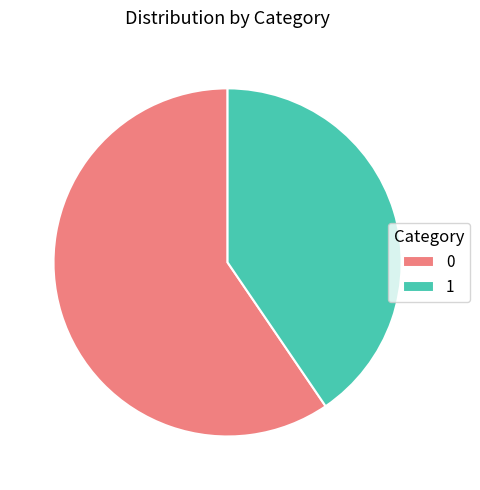

Is it true that 1 is 53% of the pie?

False